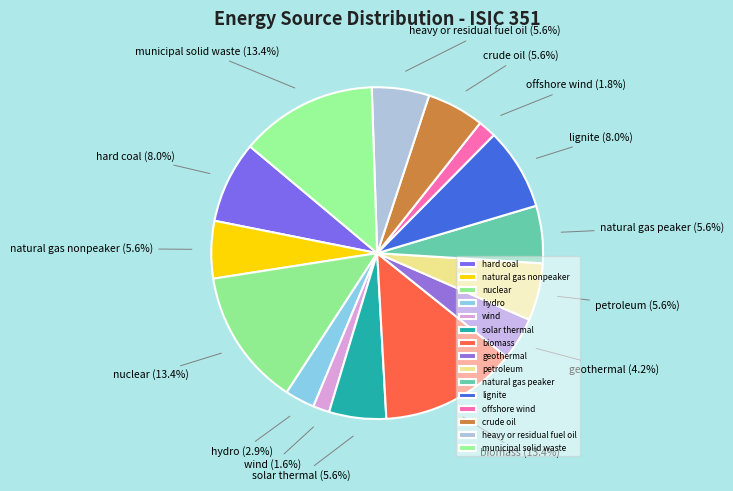

What percentage is the natural gas nonpeaker slice, to the nearest percent?

6%